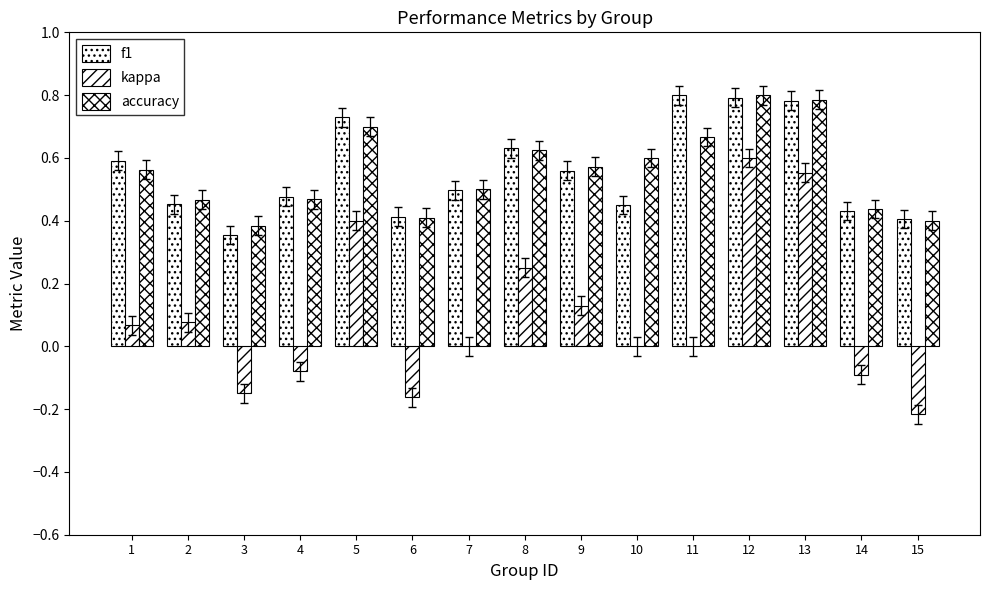

How many data points does each series have?

15